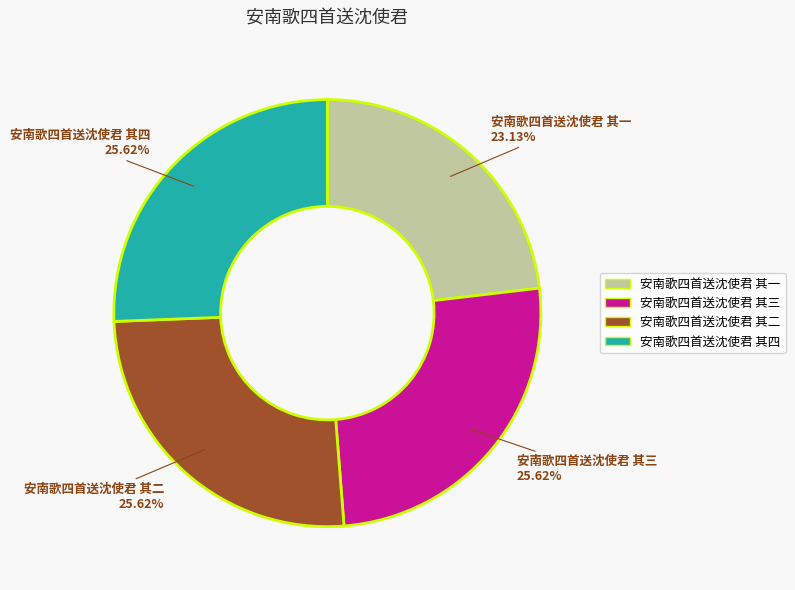

To the nearest percent, what is the combined percentage of 安南歌四首送沈使君 其二 and 安南歌四首送沈使君 其一?

49%